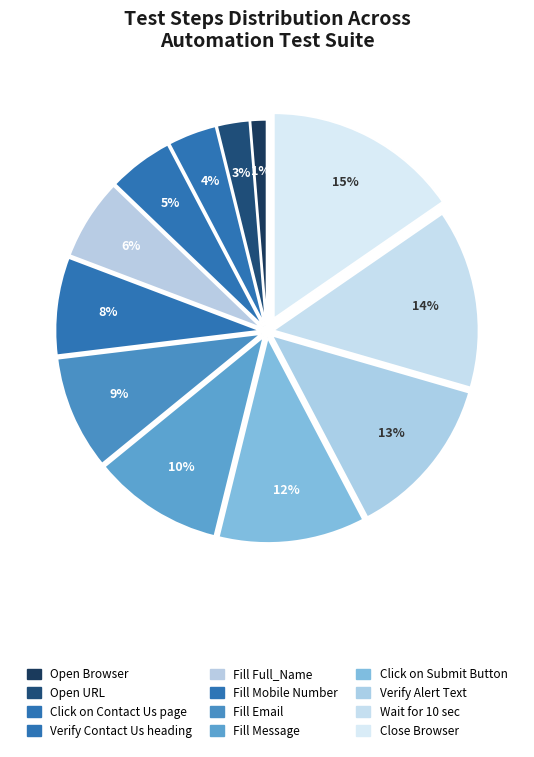

Does Click on Submit Button account for over 50% of the chart?

No